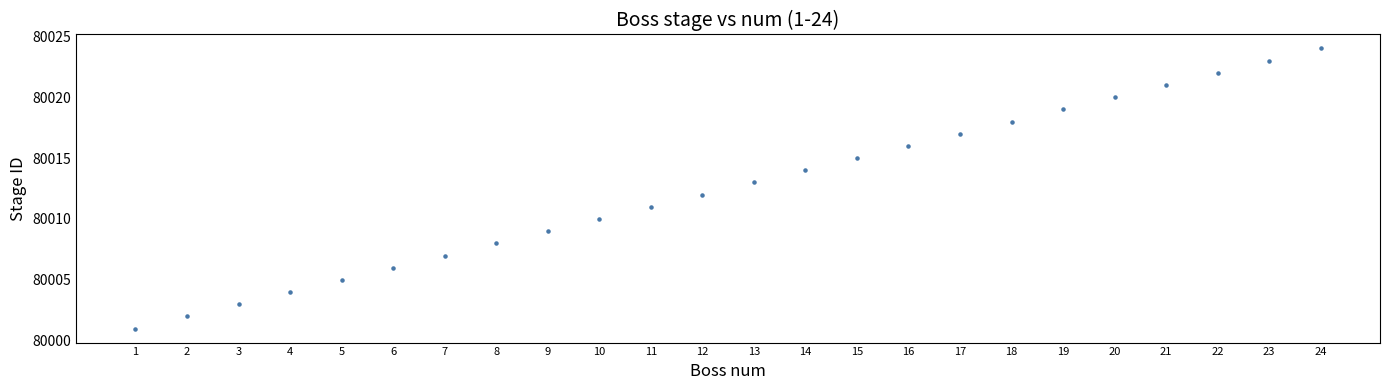

What is the range of Y values (max minus min)?

23